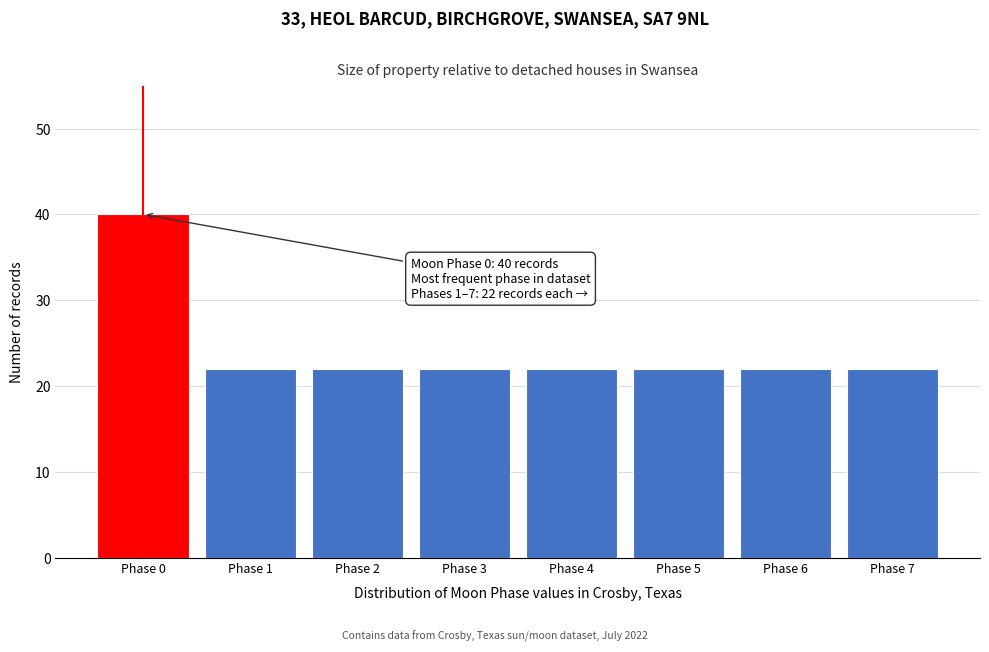

Reading left to right, extract all data points from this chart.

40	22	22	22	22	22	22	22